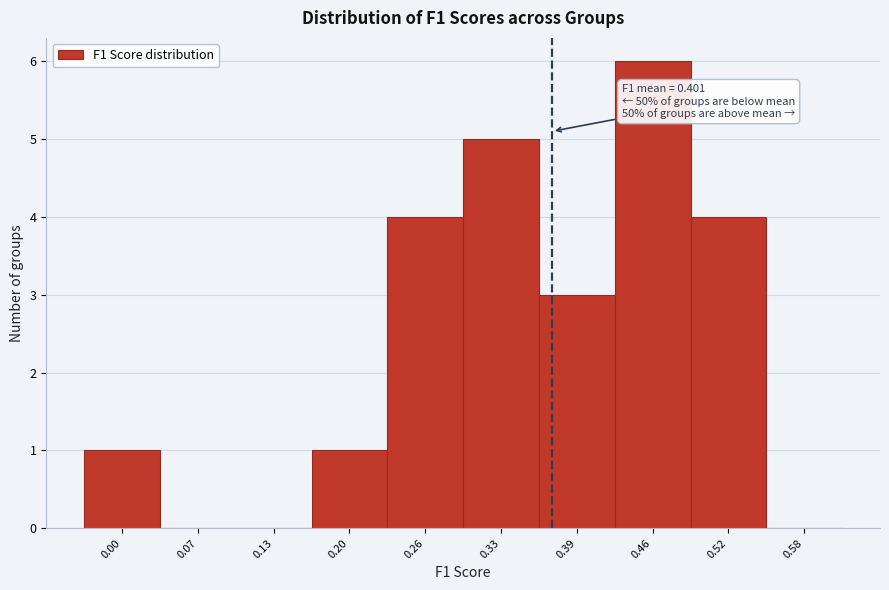

Reading right to left, what are all the values shown in this chart?

0.58=0	0.52=4	0.46=6	0.39=3	0.33=5	0.26=4	0.20=1	0.13=0	0.07=0	0.00=1